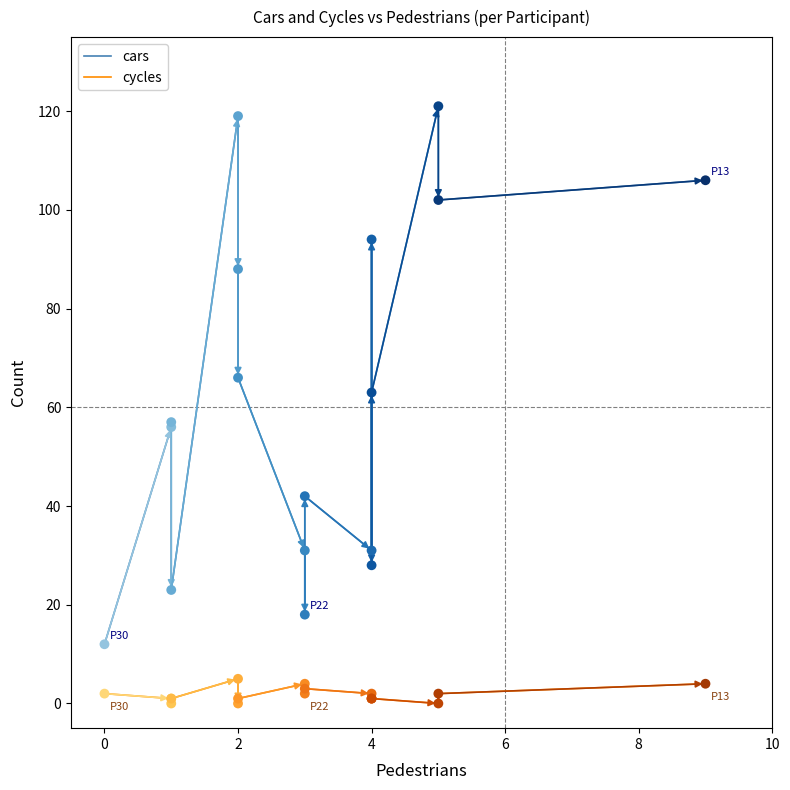

Which series has the widest spread of Y values?

cars